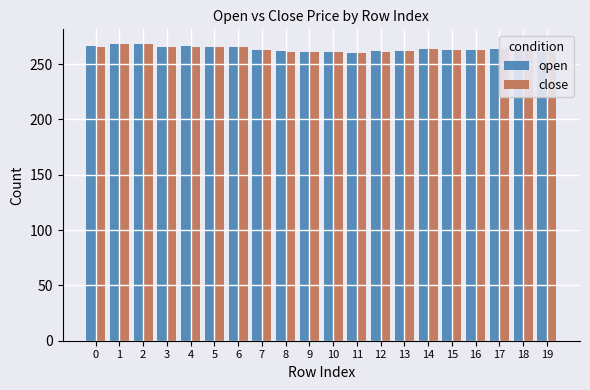

What is the highest value of the open series?

268